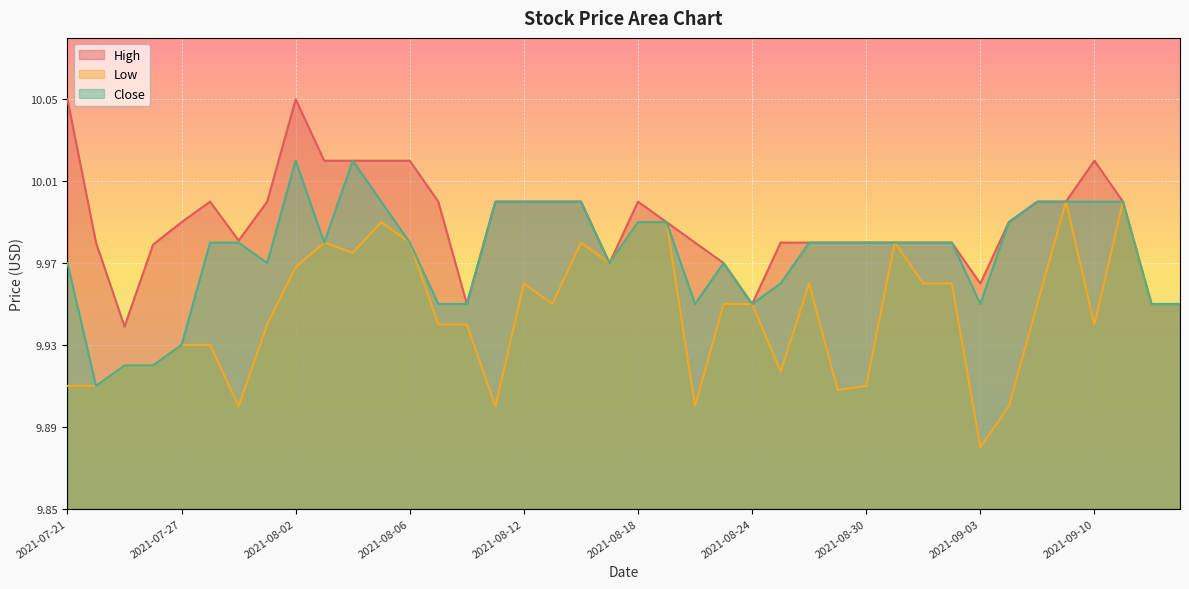

How many lines are shown in the chart?

3